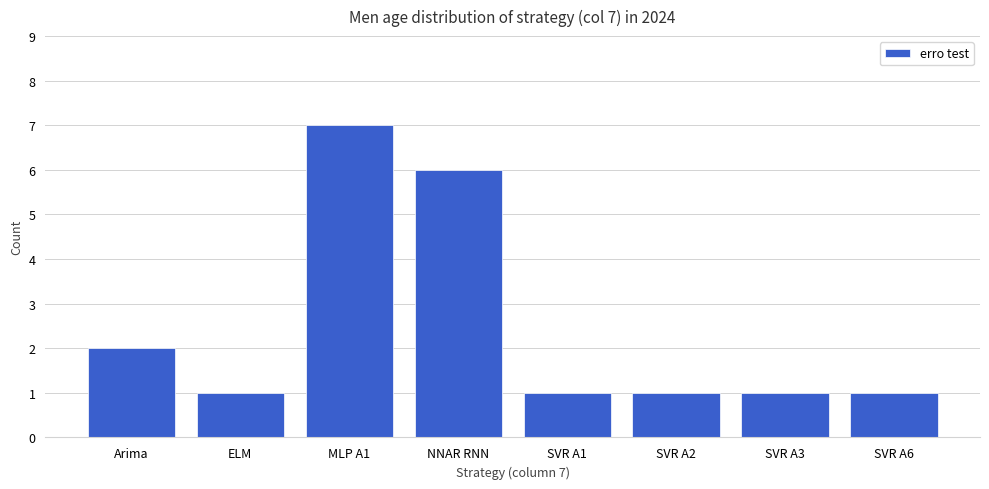

The value at SVR A3 is 1. True or false?

True